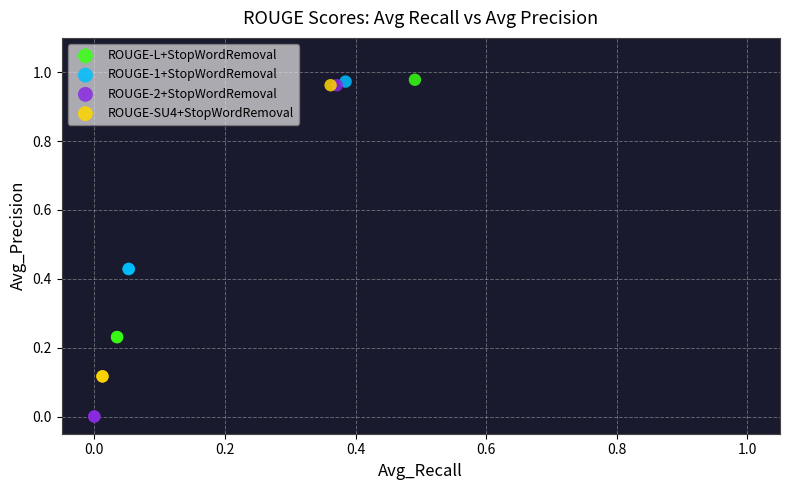

Which series has the widest spread of Y values?

ROUGE-2+StopWordRemoval